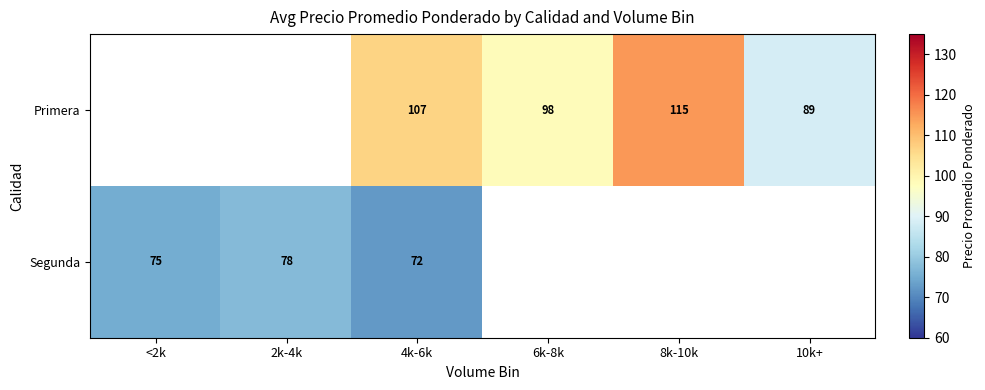

Is the value of Primera at <2k greater than the value of Segunda at 6k-8k?

No